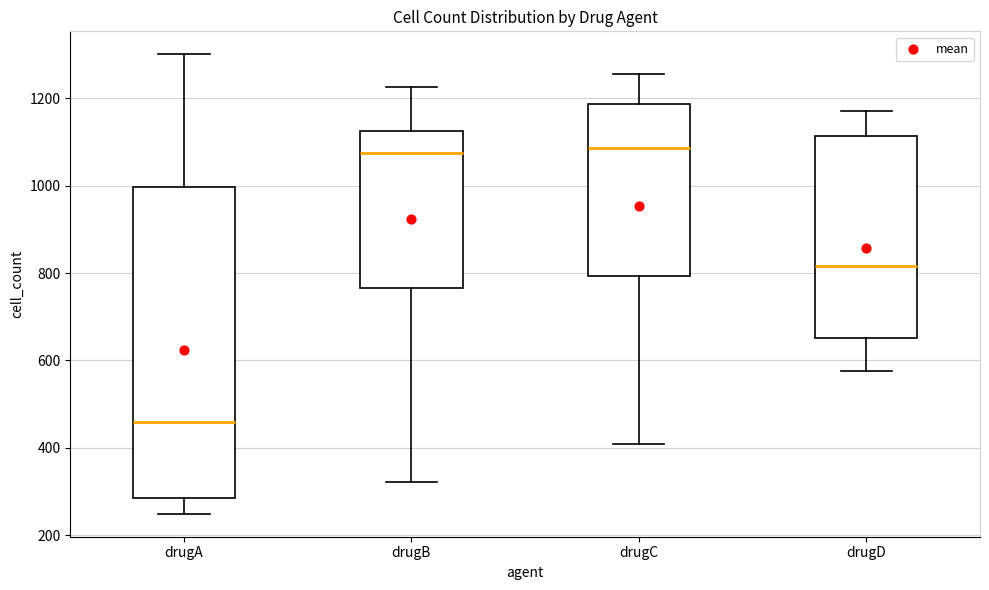

Reading left to right, transcribe this box plot: for each box, give where its median line is, the range the box spans, and where its two whiskers end, as read against the y-axis. The values are not printed on the chart, so give them approximately, as read against the axis.

drugA: median 460, box 280 to 1000, whiskers 240 to 1300
drugB: median 1080, box 760 to 1120, whiskers 320 to 1220
drugC: median 1080, box 800 to 1180, whiskers 400 to 1260
drugD: median 820, box 660 to 1120, whiskers 580 to 1180